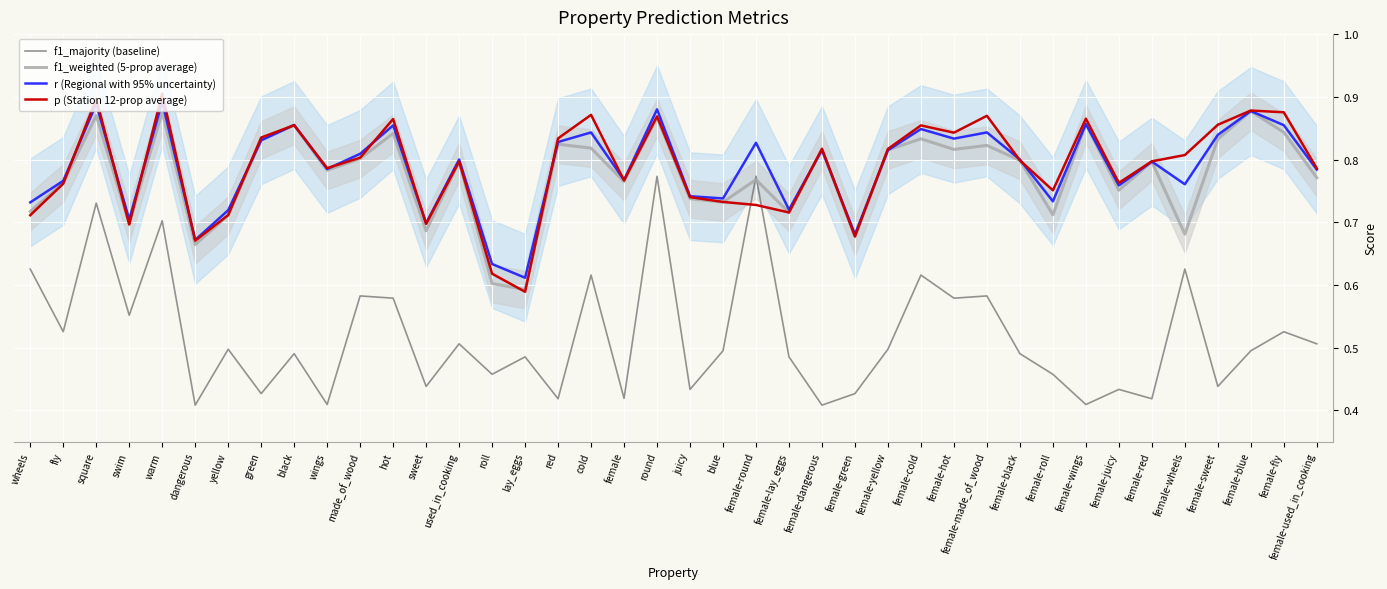

How many interior local valleys does the r (Regional with 95% uncertainty) series have?

13